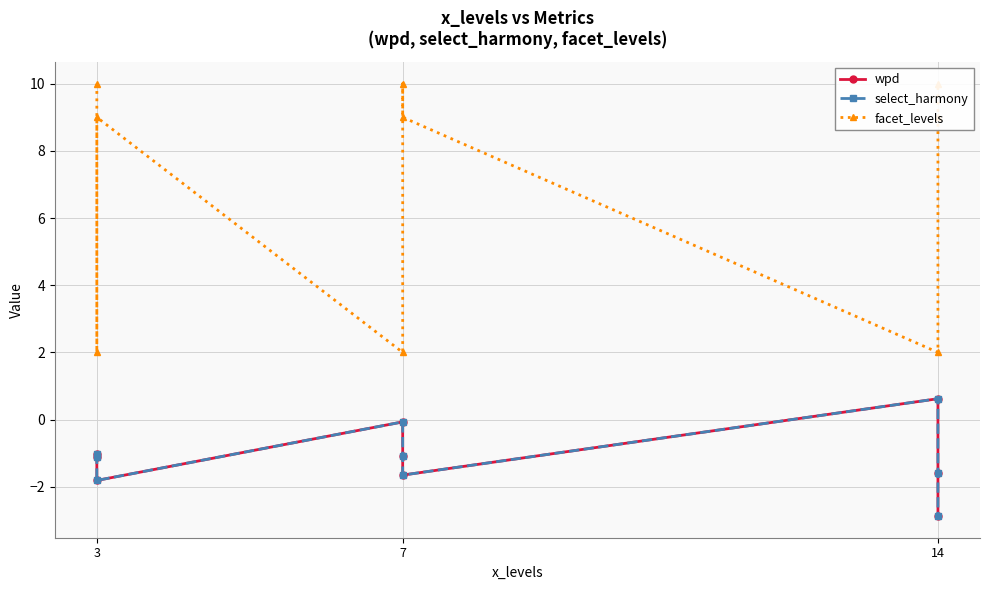

True or false: select_harmony has a value of -1.6 at 14.

True